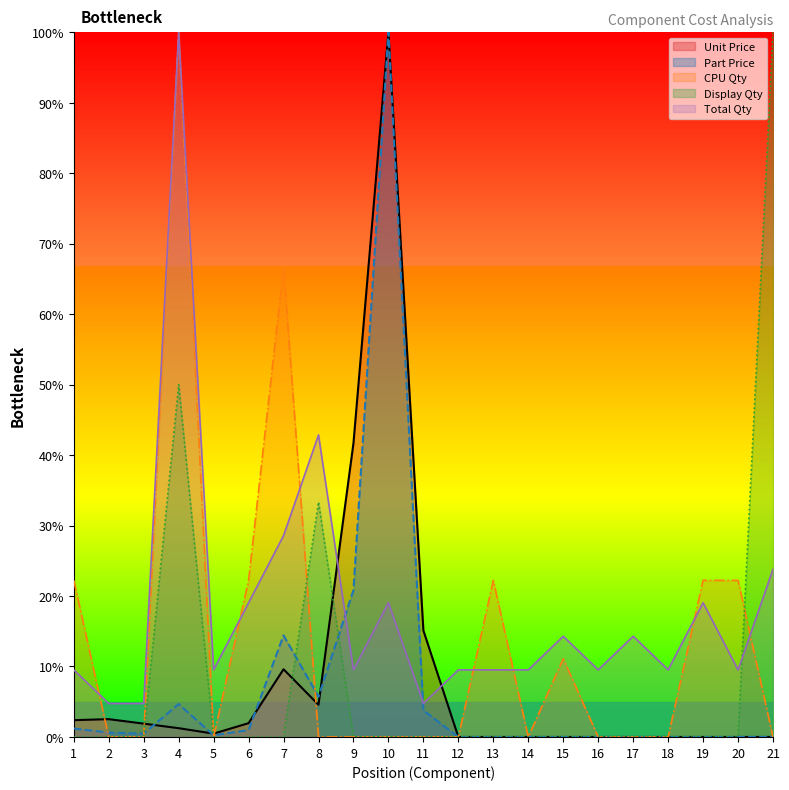

Is the value of col_1 (Total Qty) at 14 greater than the value of col_16 (Unit Price) at 15?

Yes